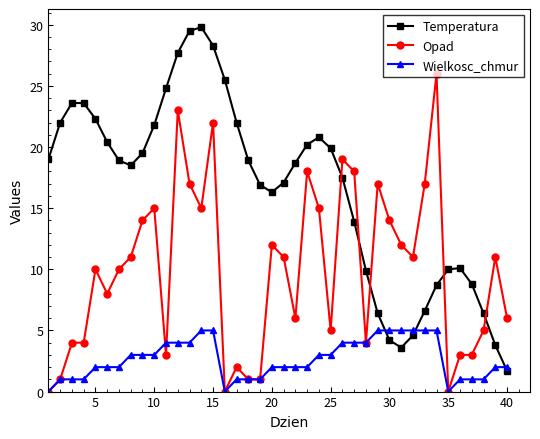

Which series has the largest total across all categories?

Temperatura